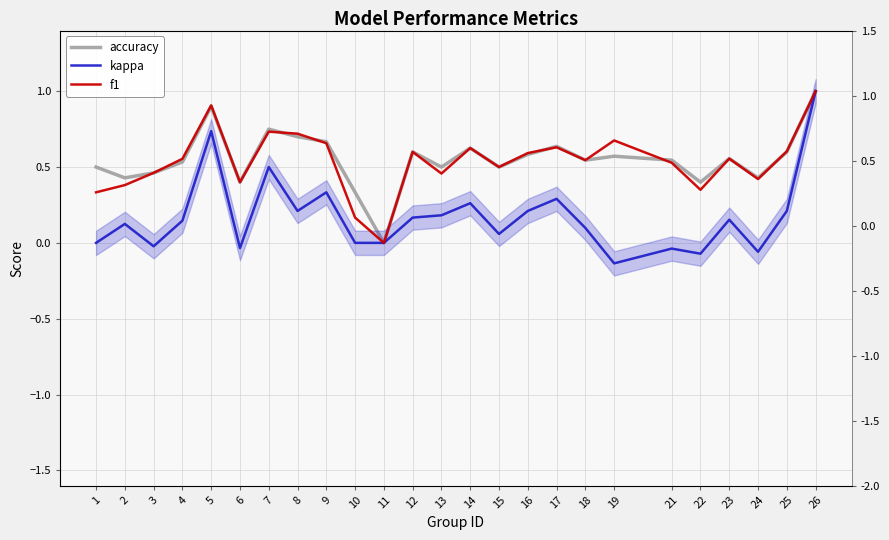

List the series in order of their peak value, highest first.

accuracy, kappa, f1